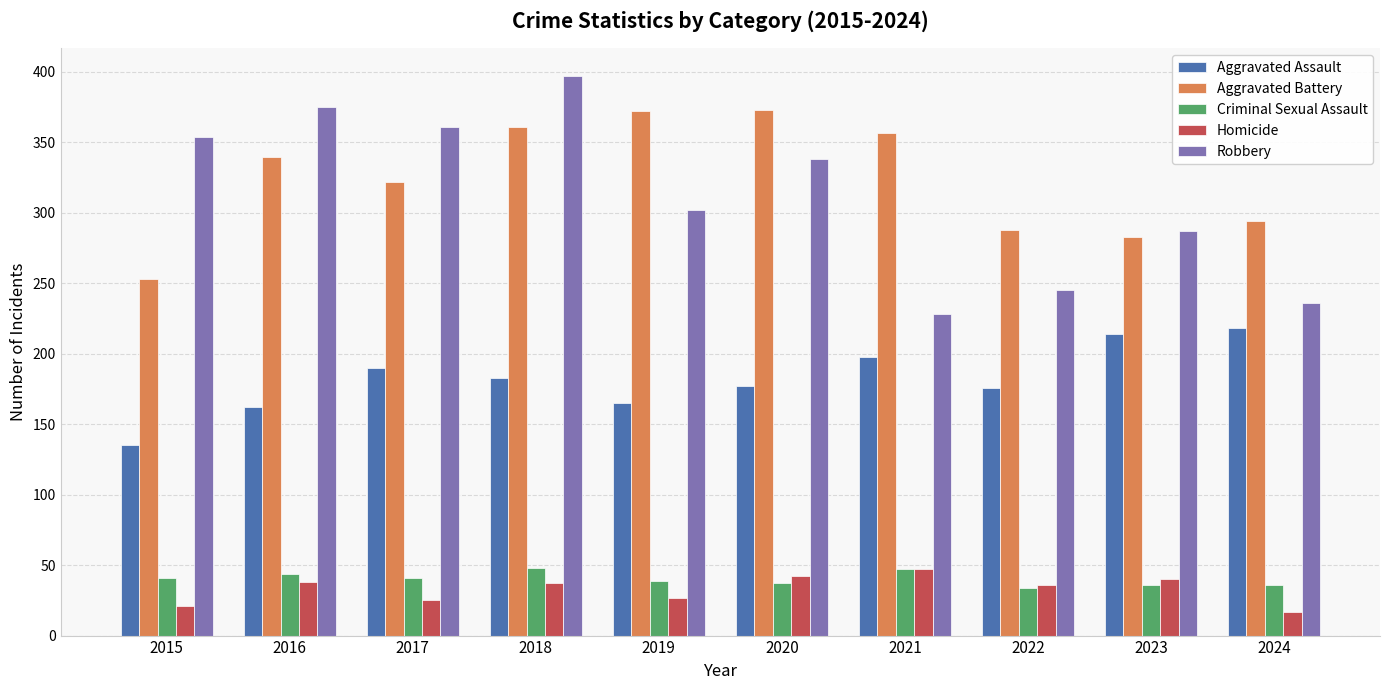

The value of Robbery at 2017 is 361. True or false?

True